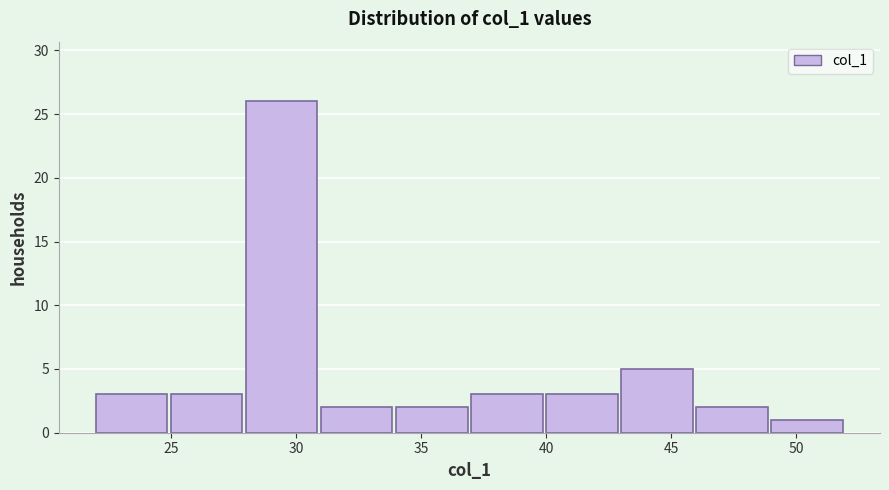

What is the height of the bar covering 25 to 28 on the x-axis? The values are not printed on the chart, so give them approximately, as read against the axis.

3